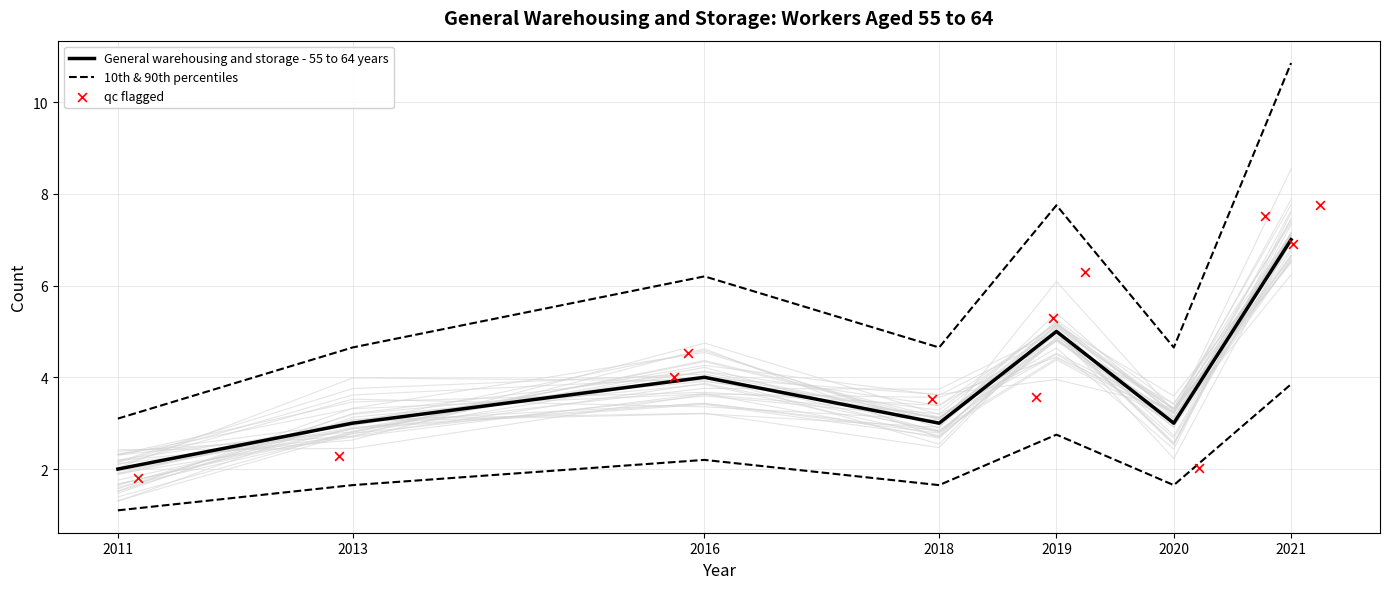

Is the value of 10th & 90th percentiles at 2016 greater than the value of General warehousing and storage - 55 to 64 years at 2021?

No